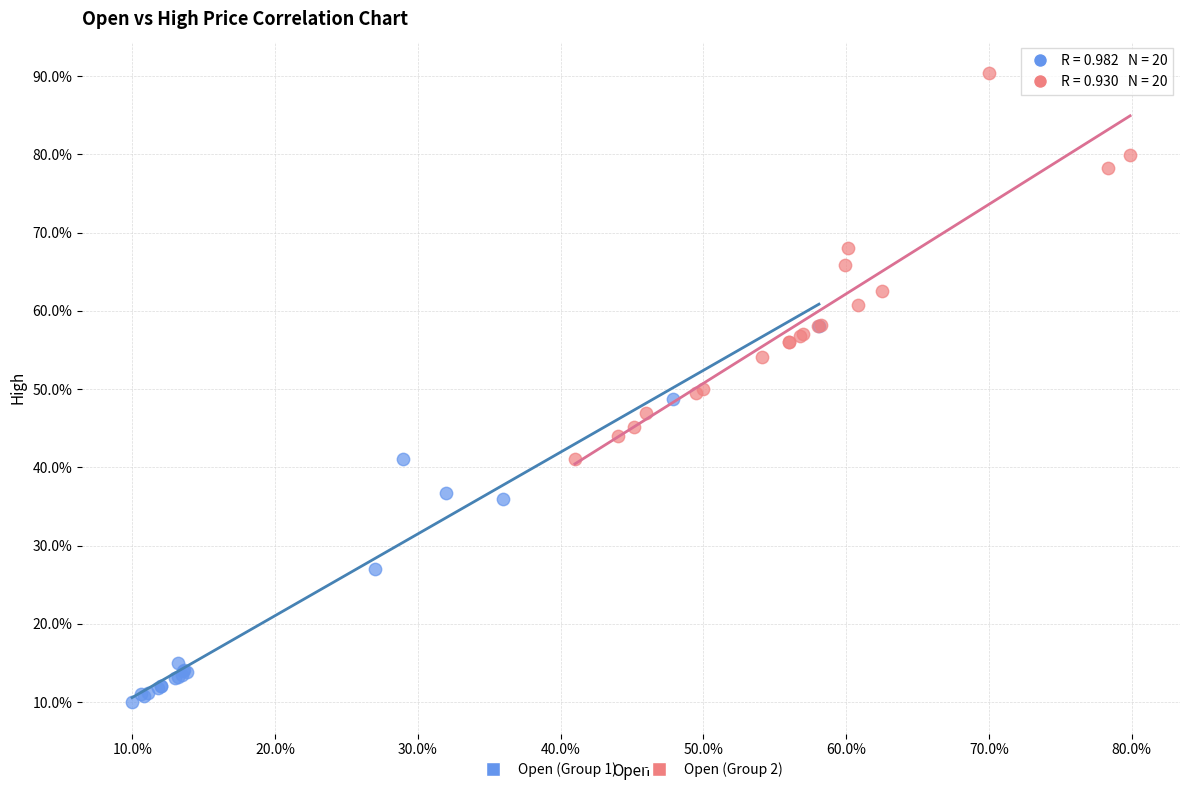

Which series contains the lowest Y value?

Open (Group 1)